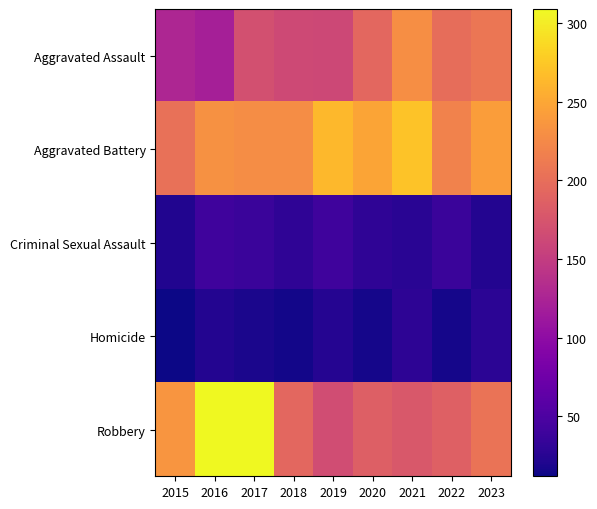

At which category is the sum across all series the highest?

2017